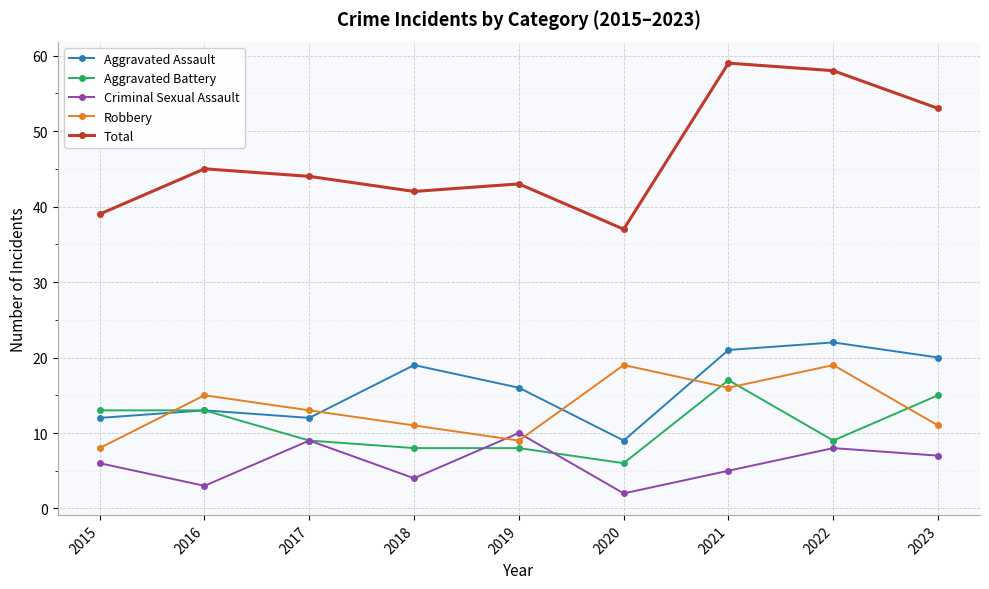

Where do Robbery and Criminal Sexual Assault first cross each other?

2018 and 2019